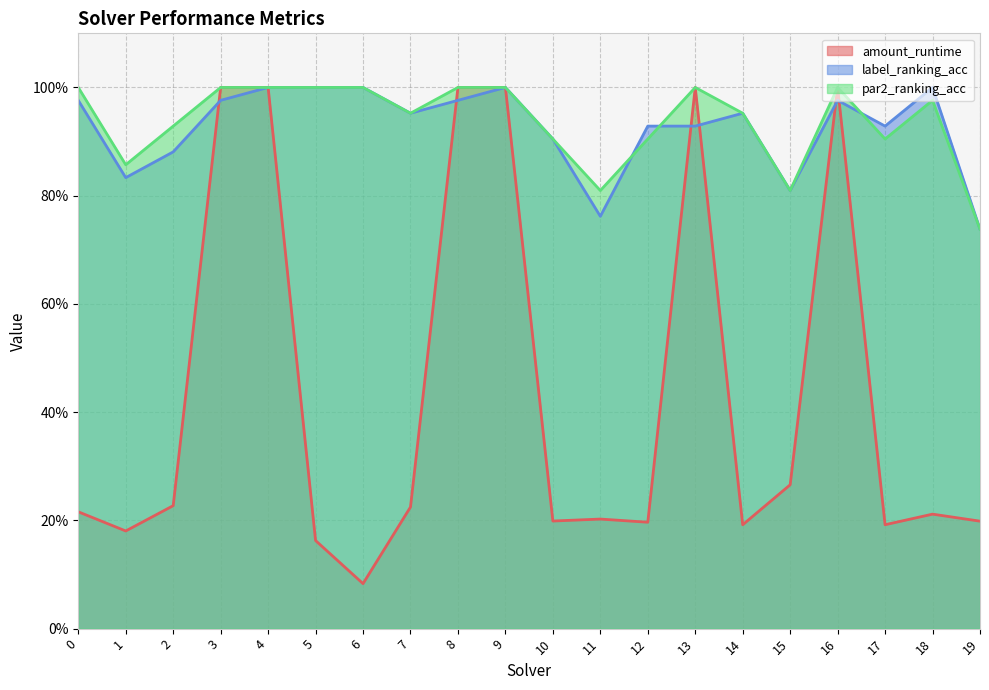

Reading right to left, list all the values displayed in this chart.

amount_runtime: 0.2	0.2	0.2	1.0	0.3	0.2	1.0	0.2	0.2	0.2	1.0	1.0	0.2	0.1	0.2	1.0	1.0	0.2	0.2	0.2
label_ranking_acc: 0.7	1.0	0.9	1.0	0.8	1.0	0.9	0.9	0.8	0.9	1.0	1.0	1.0	1.0	1.0	1.0	1.0	0.9	0.8	1.0
par2_ranking_acc: 0.7	1.0	0.9	1.0	0.8	1.0	1.0	0.9	0.8	0.9	1.0	1.0	1.0	1.0	1.0	1.0	1.0	0.9	0.9	1.0